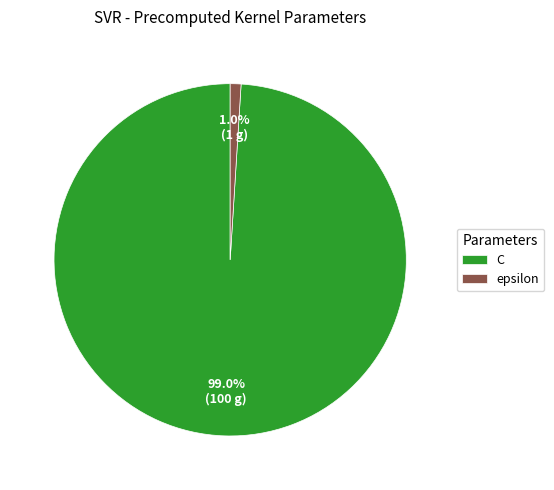

To the nearest percent, what is the difference between the largest and smallest slice percentages?

98%